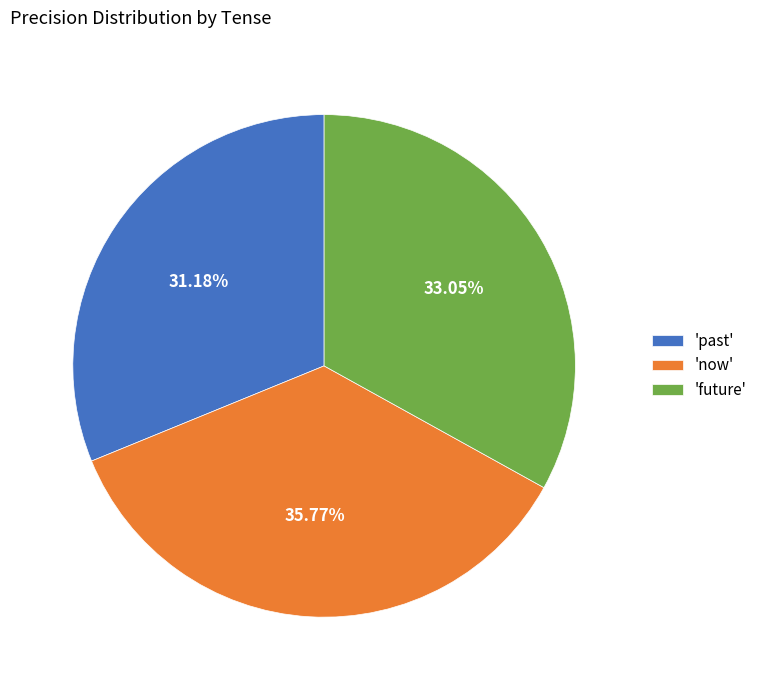

Between 'now' and 'future', which is larger?

'now'